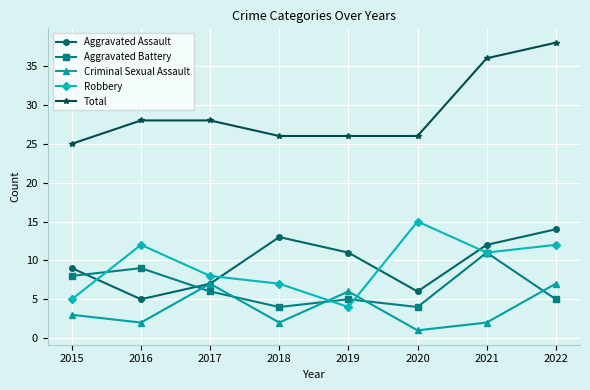

What is the minimum value shown in the chart?

1